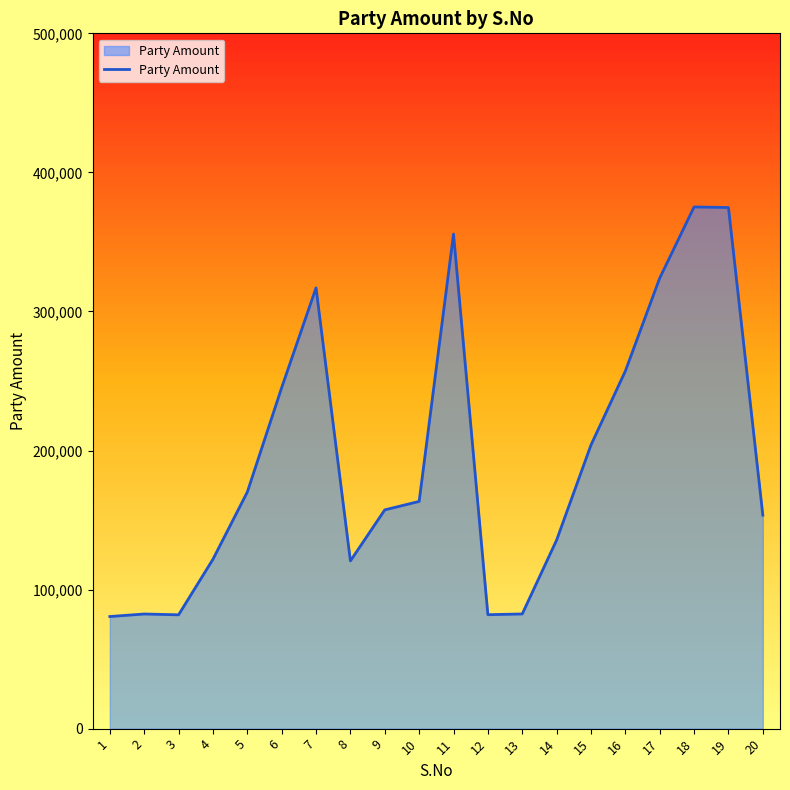

How many distinct data groups are displayed?

1